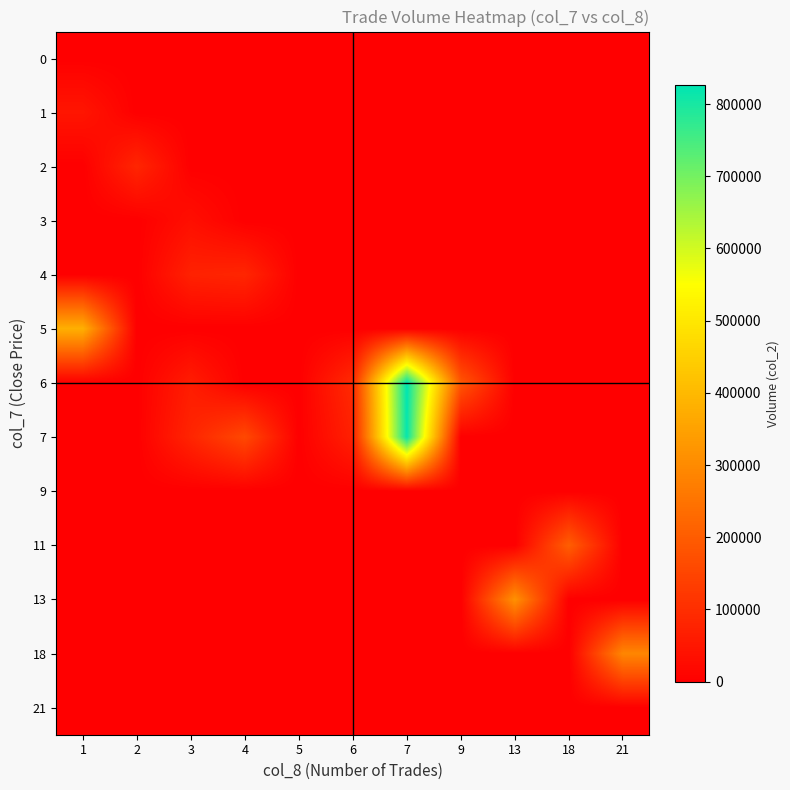

At which category is the sum across all series the highest?

7